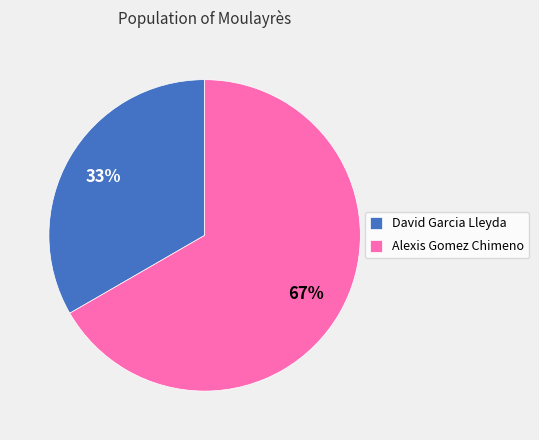

Does David Garcia Lleyda account for over 50% of the chart?

No